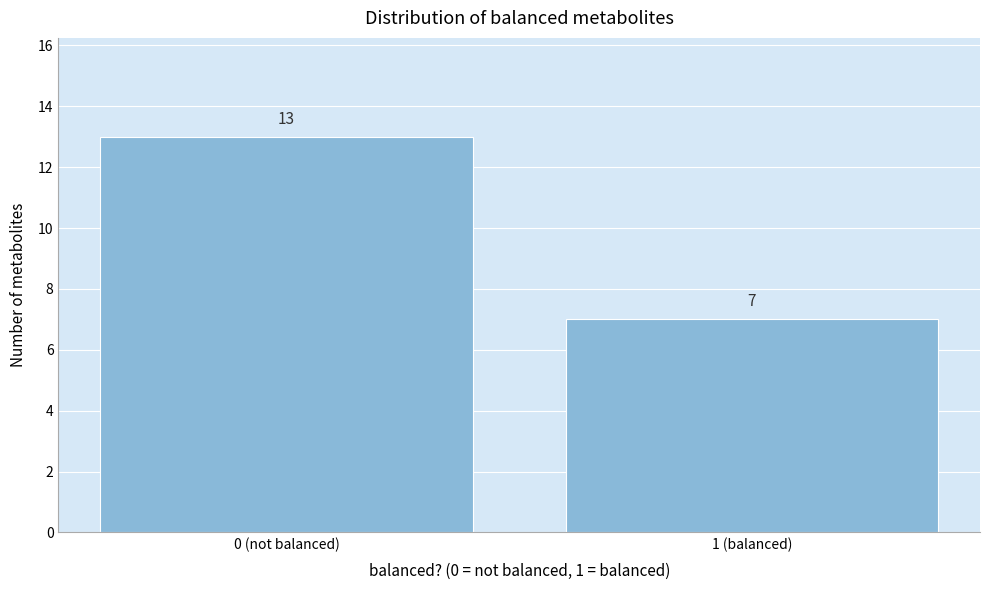

Reading left to right, list all the values displayed in this chart.

0 (not balanced)=13	1 (balanced)=7